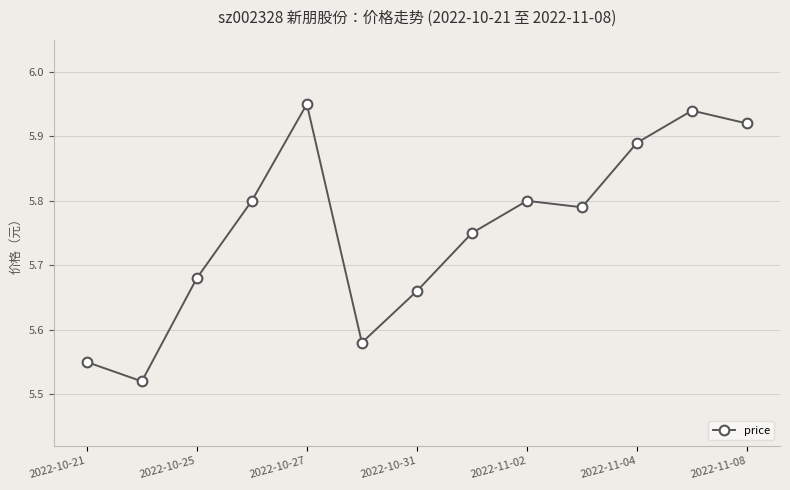

True or false: the data has more than 0 interior local peaks.

True